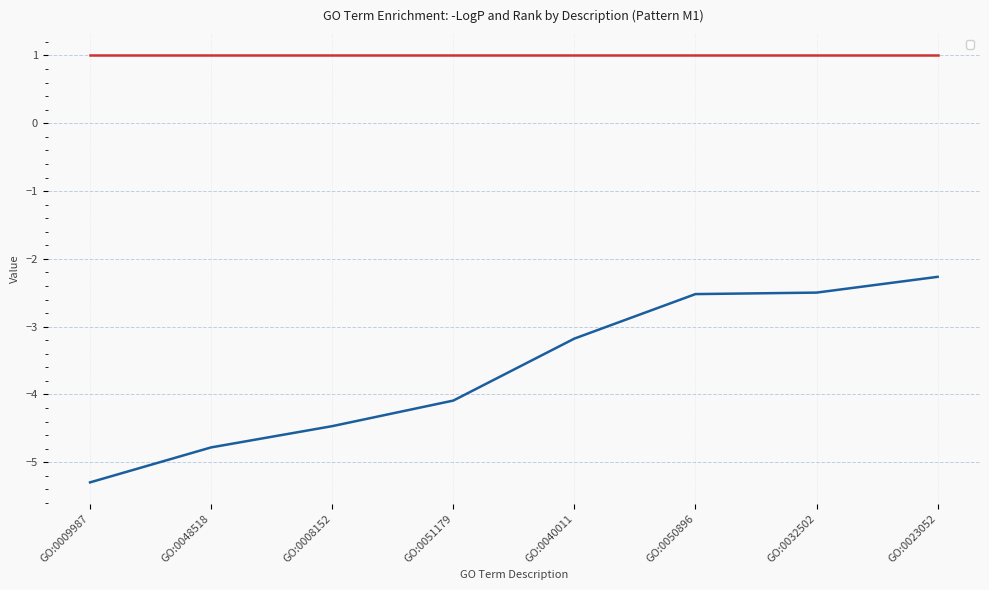

Does the chart display data point markers on the line(s)?

No